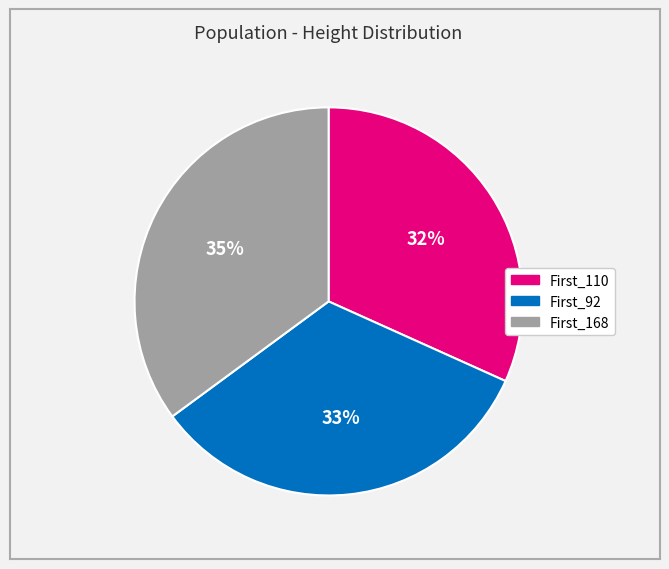

Which category has the smallest portion of the pie?

First_110